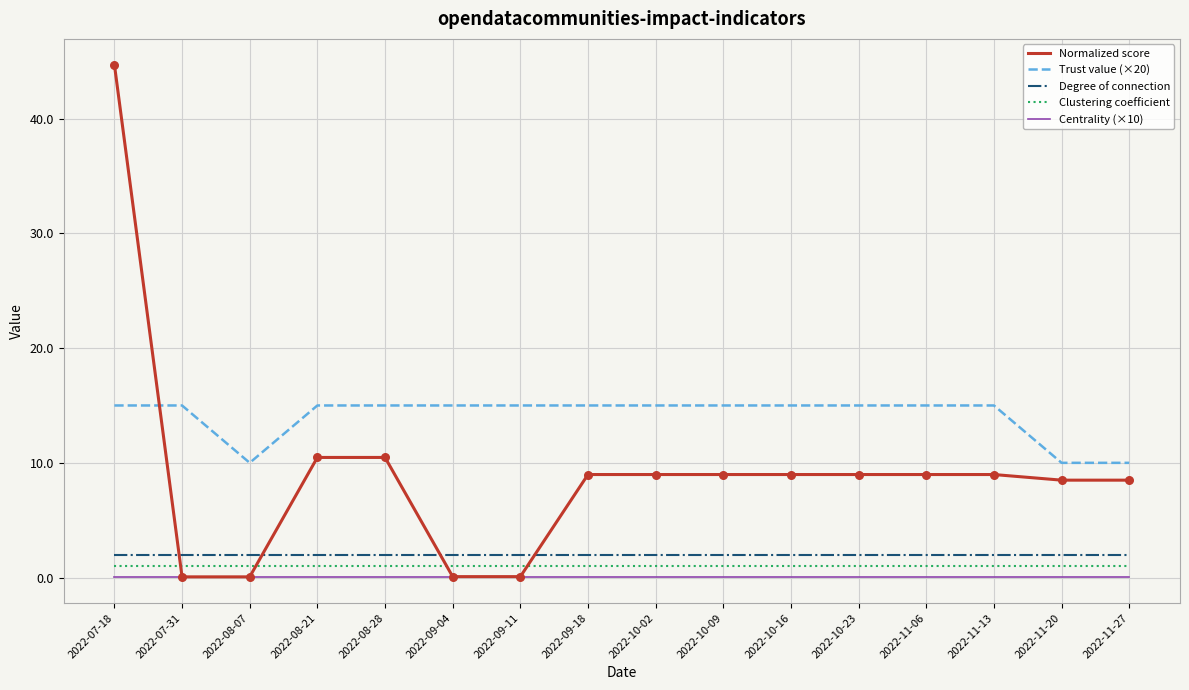

Which series has the largest total across all categories?

Trust value (×20)